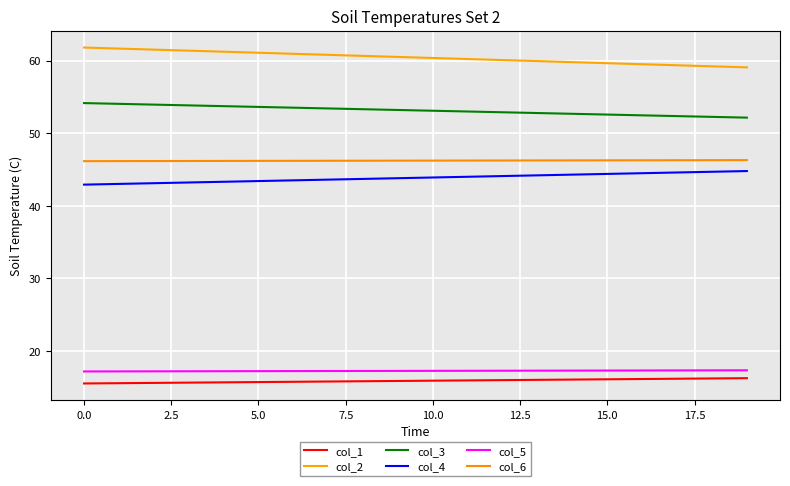

Is this an area chart (filled region under the line)?

No